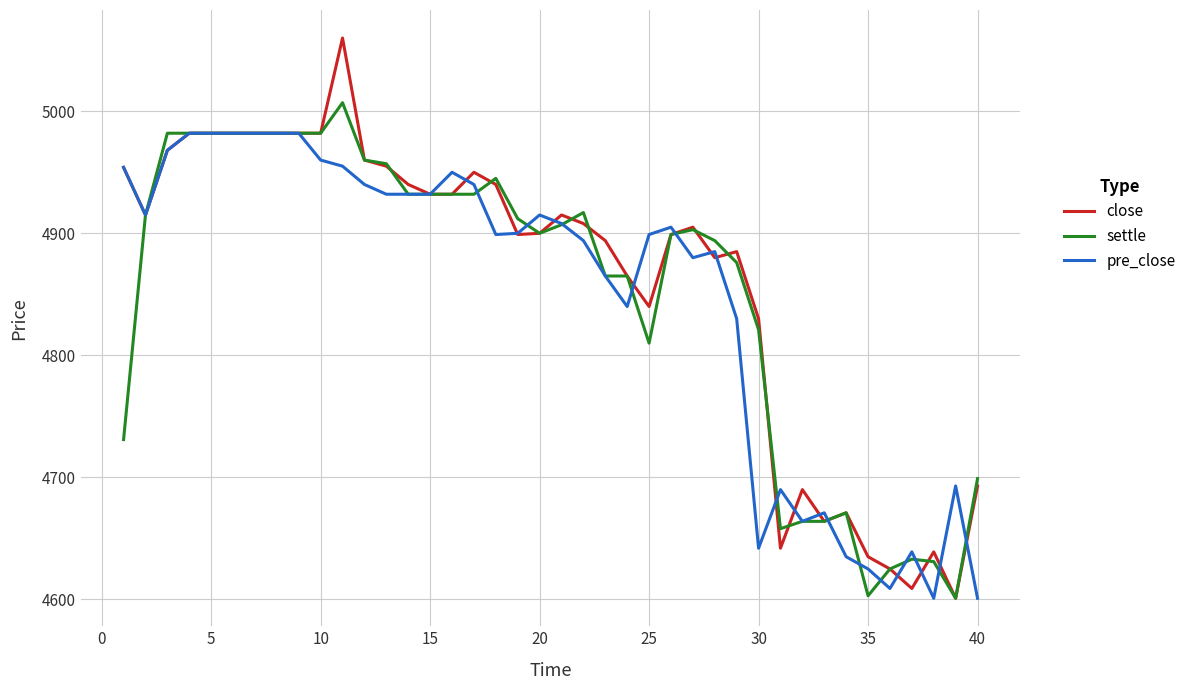

Which series has the largest range (max minus min)?

close